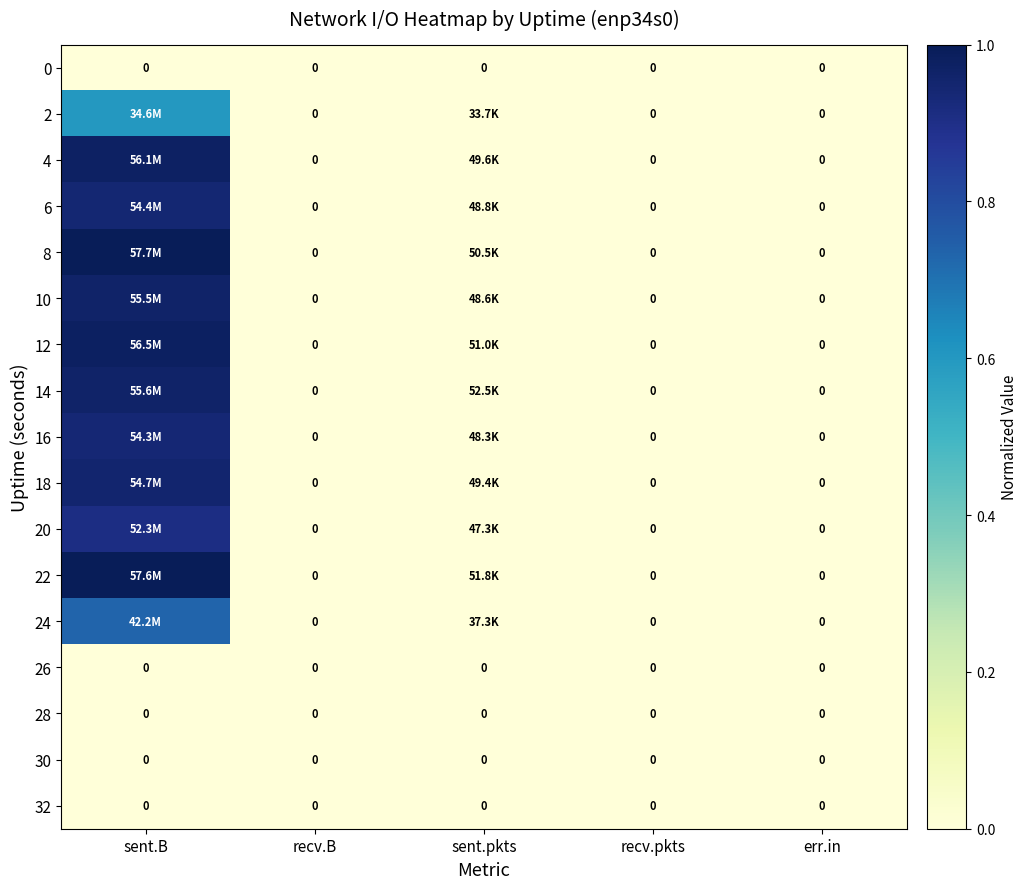

At which label does 30 reach its peak?

sent.B